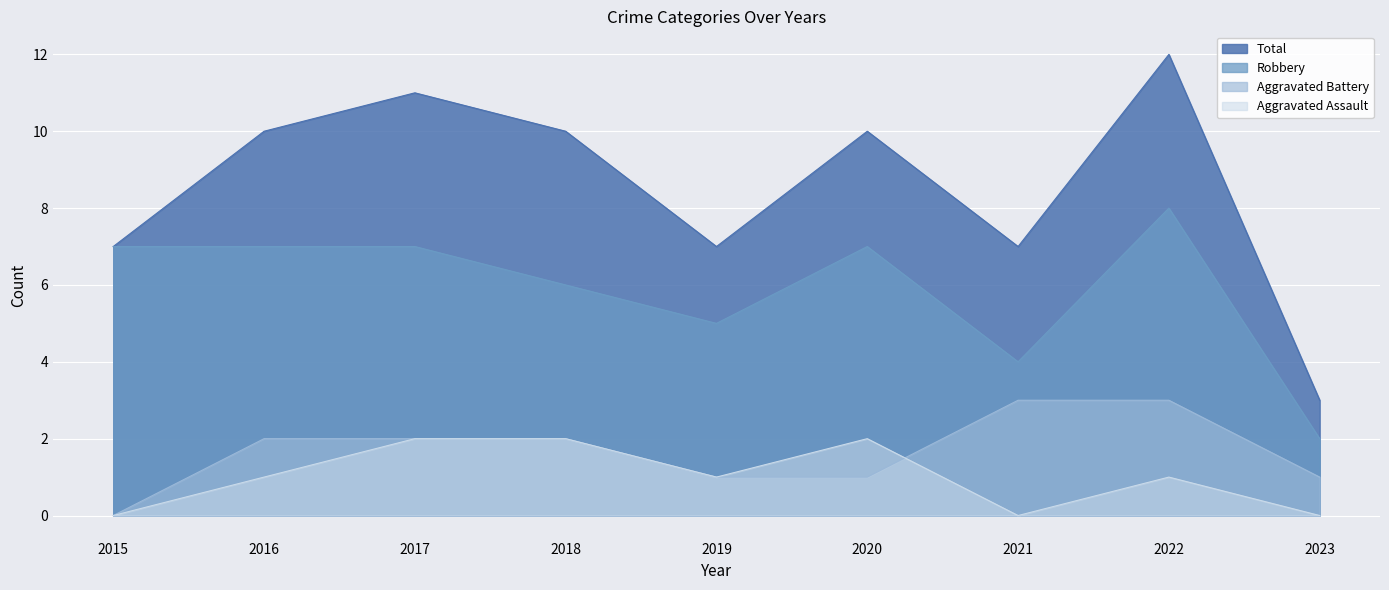

List the labels in order of Aggravated Battery value, largest first.

2021, 2022, 2016, 2017, 2018, 2019, 2020, 2023, 2015